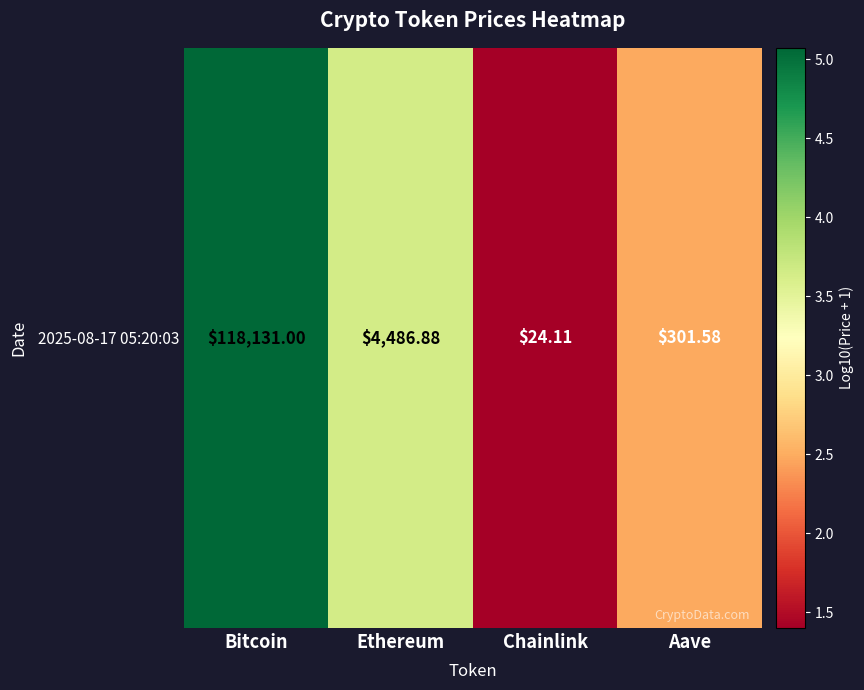

The chart shows a value of 3.7 at Ethereum. True or false?

True